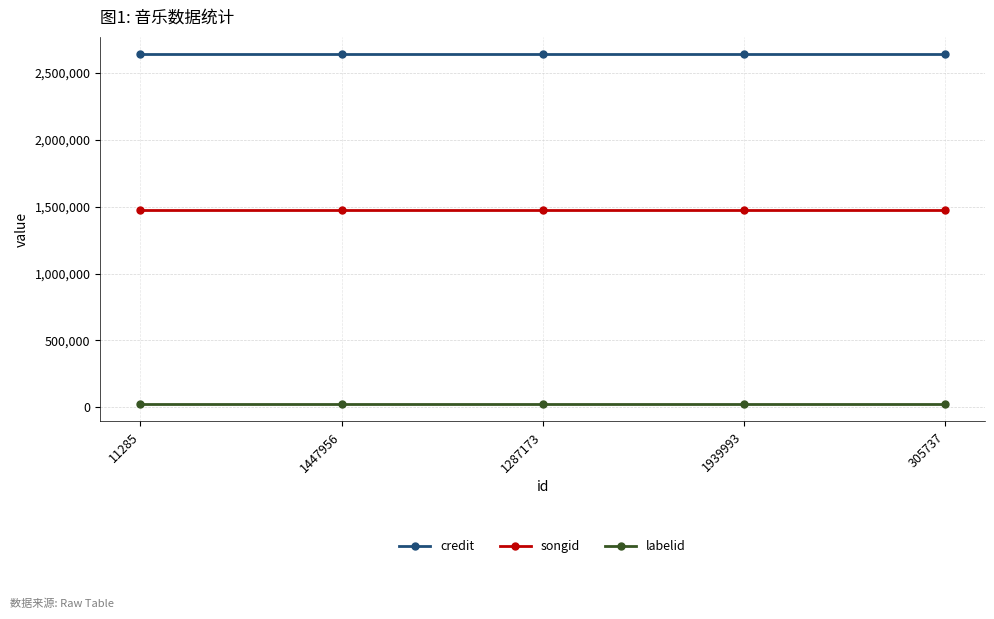

At 1447956, list the series in order from smallest to largest.

labelid, songid, credit